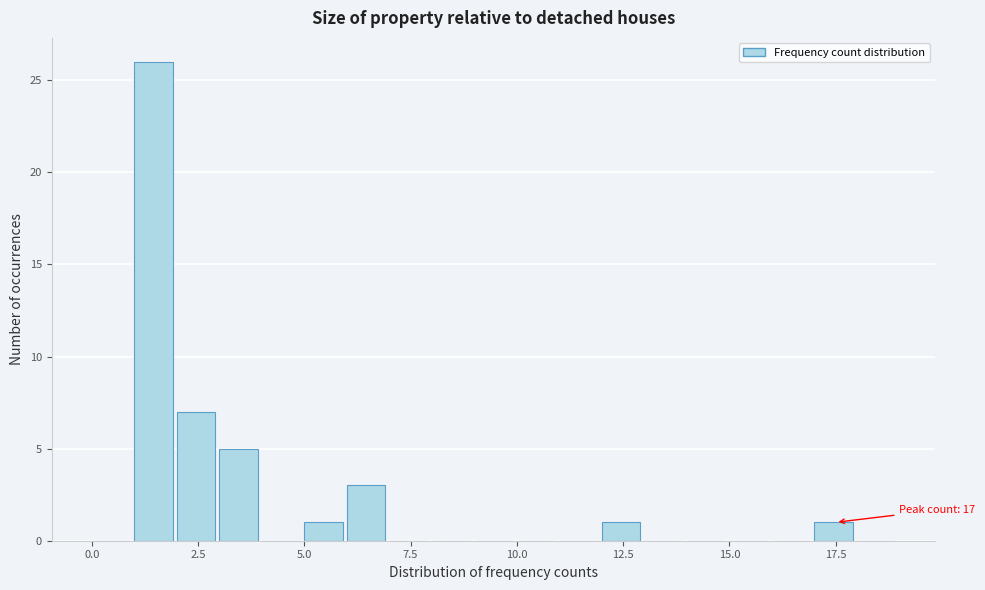

Read against the x-axis, roughly where is the centre of the tallest bar?

1.5